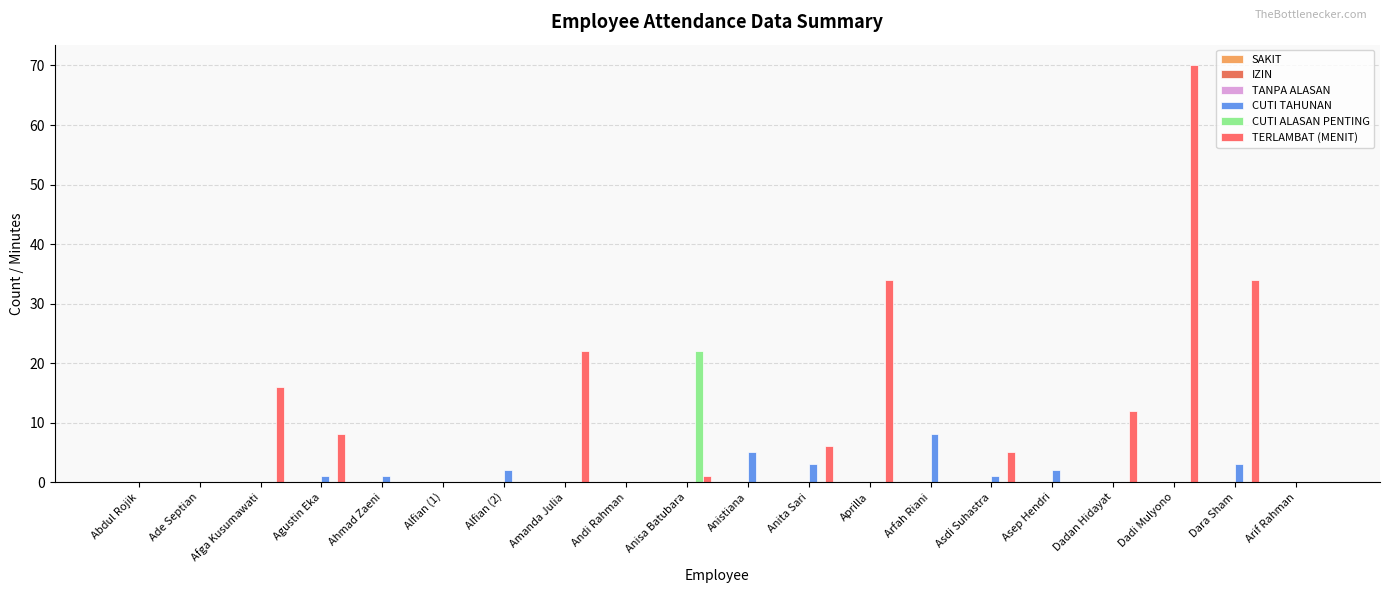

Which category has the highest value in the TERLAMBAT (MENIT) series?

Dadi Mulyono